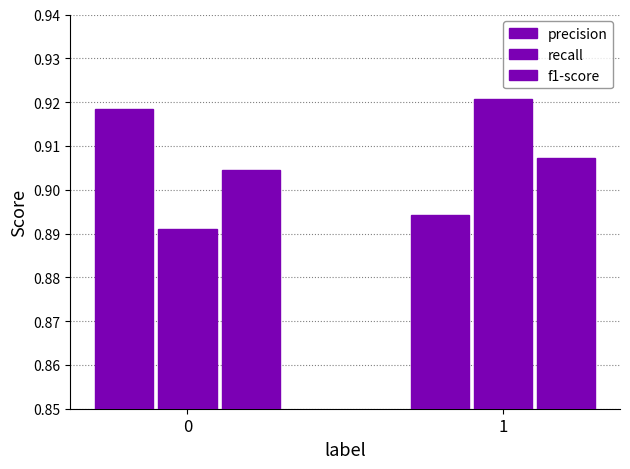

How many distinct data groups are displayed?

3